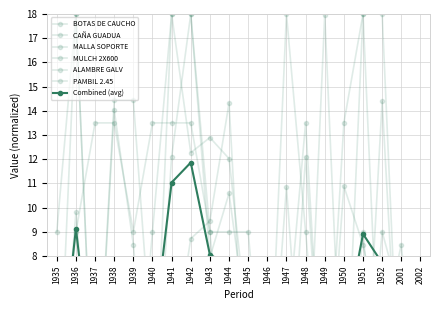

In ALAMBRE GALV, how many points are higher than both neighbors (excluding endpoints)?

3